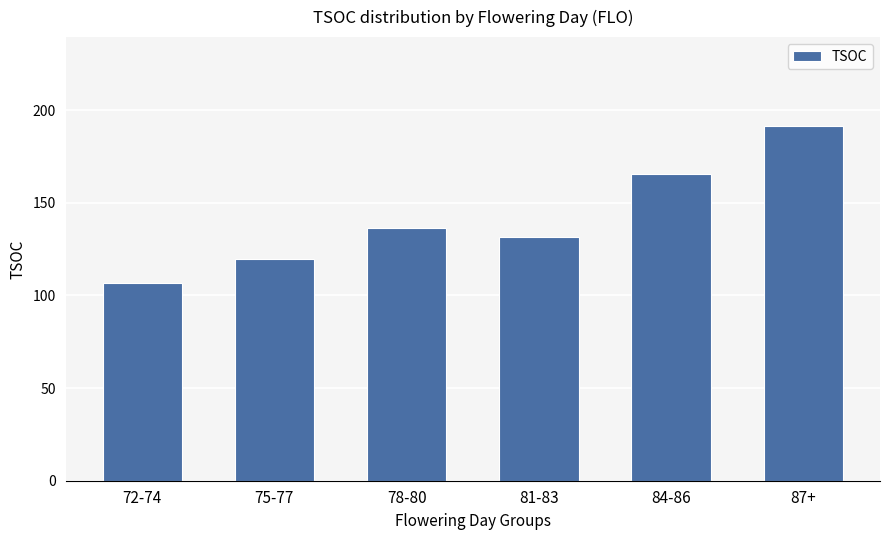

Which has a higher value, 87+ or 81-83?

87+